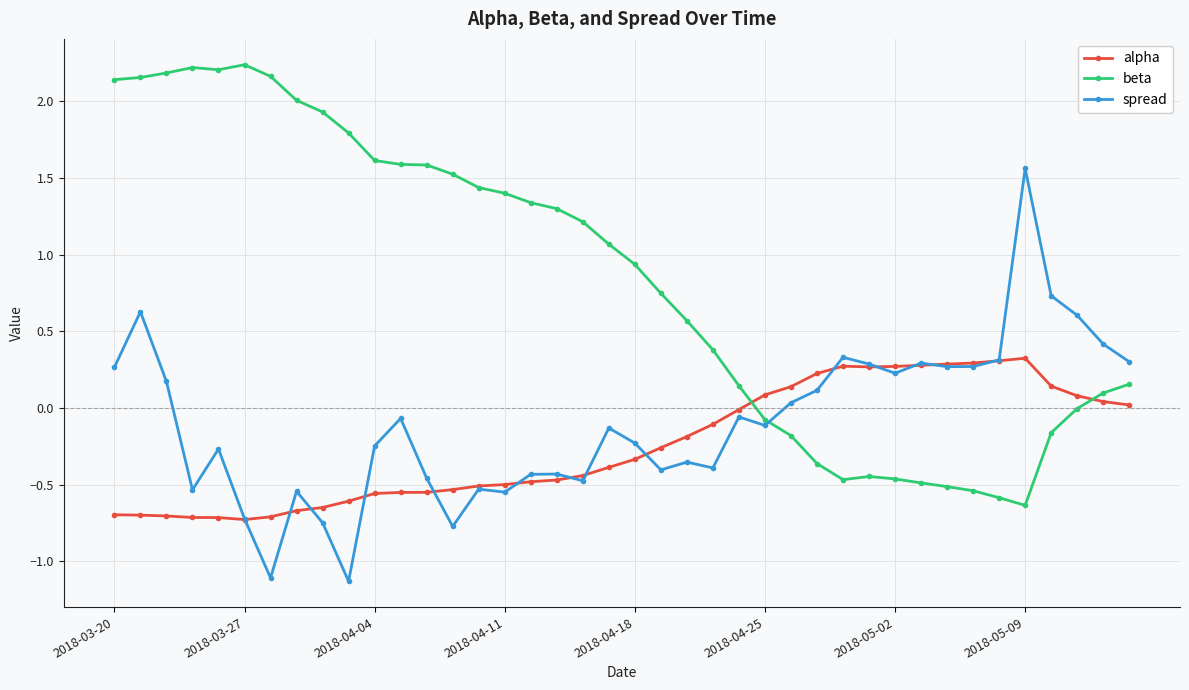

How many distinct data groups are displayed?

3